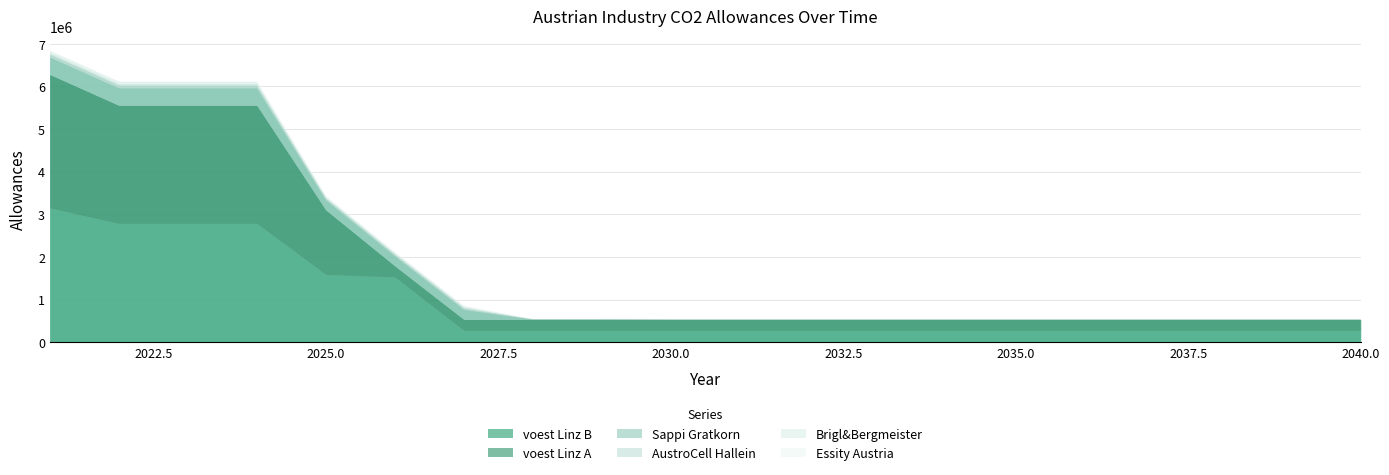

At how many categories does at least one series exceed 54235?

20